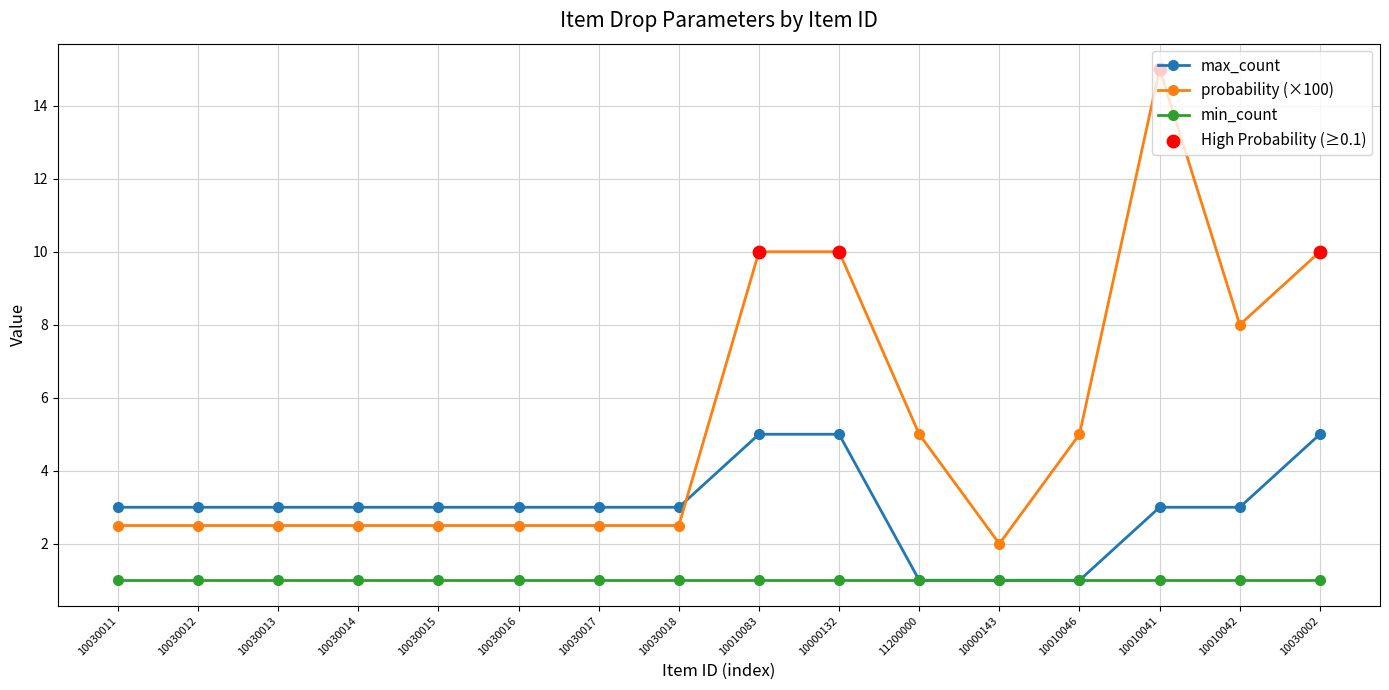

Which series has the largest range (max minus min)?

probability (×100)